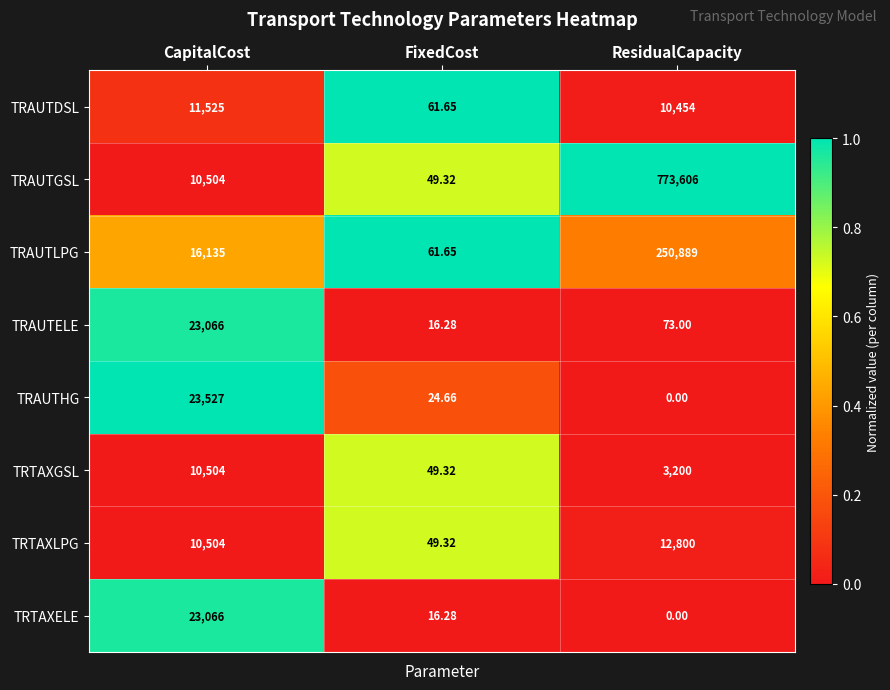

At which label is TRAUTDSL closest to 5793?

ResidualCapacity